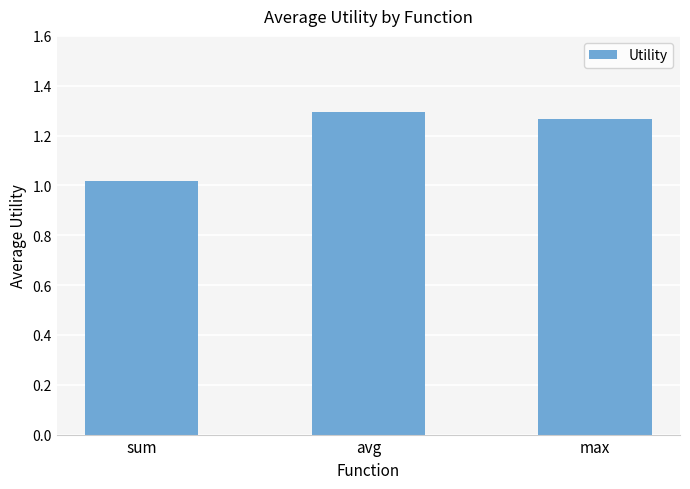

At which label is the value closest to 1?

sum